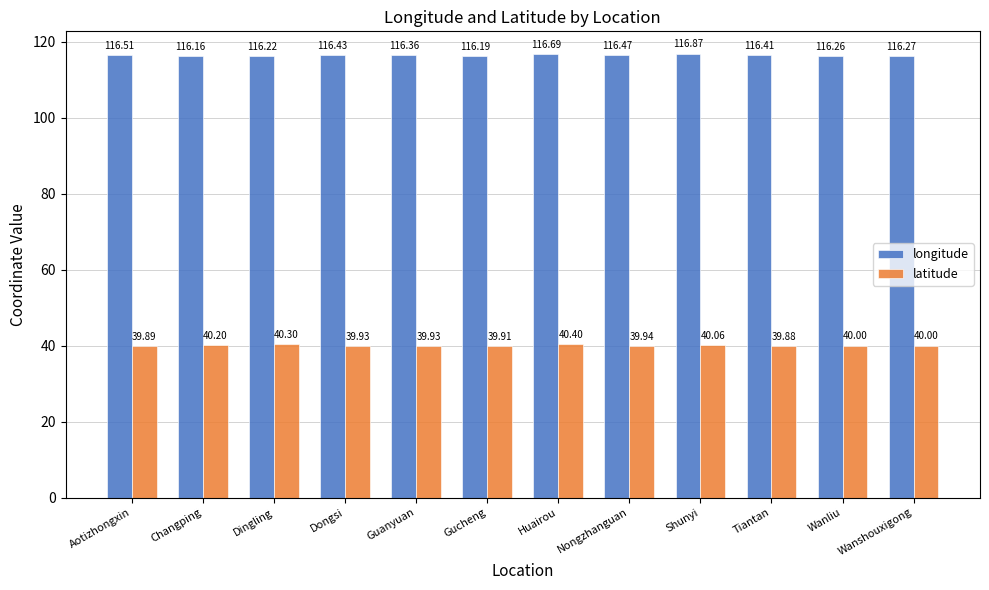

What is the difference between the latitude values at Changping and Aotizhongxin?

0.3